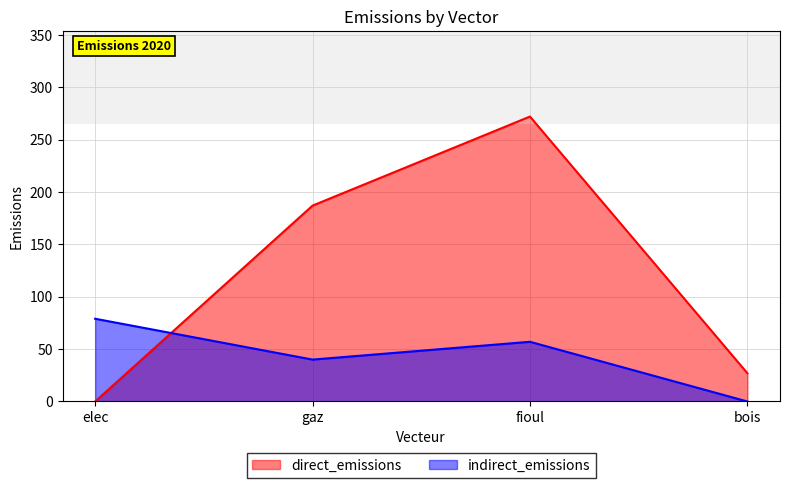

In indirect_emissions, how many points are lower than both neighbors (excluding endpoints)?

1